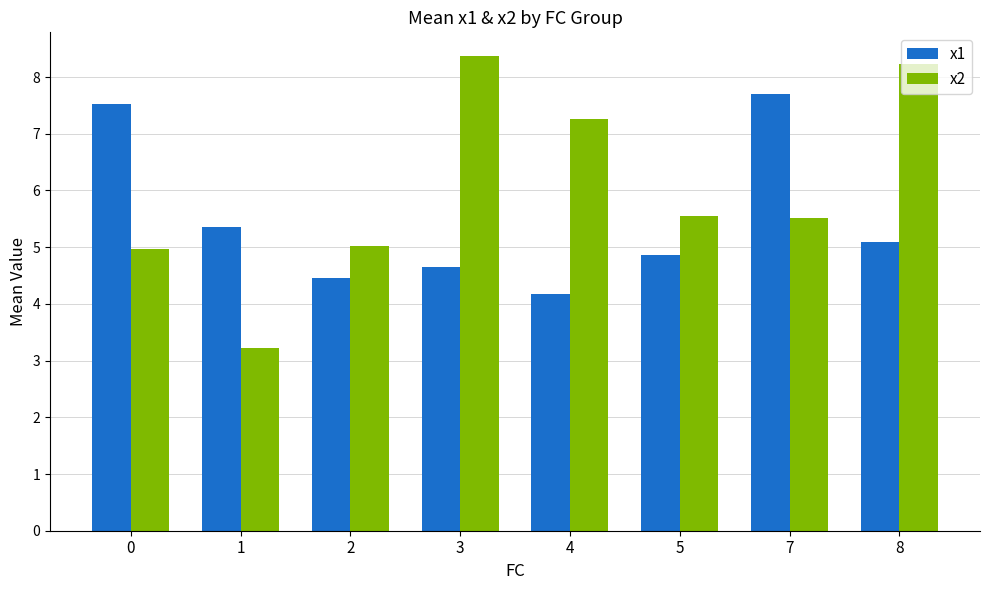

At which category does the chart reach its peak across all series?

3